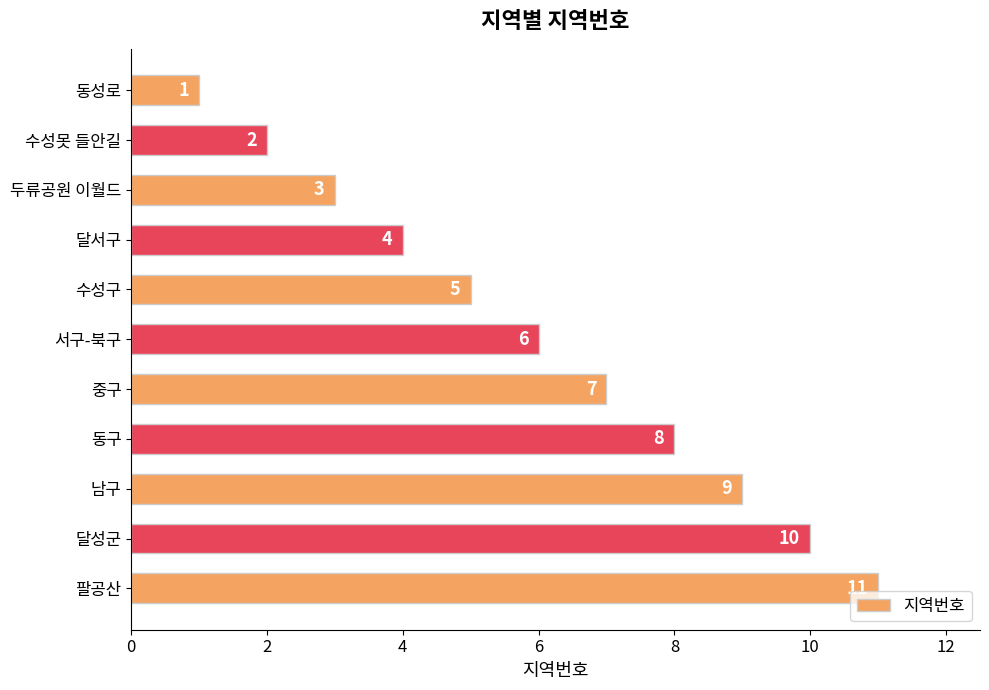

The chart shows a value of 9 at 남구. True or false?

True